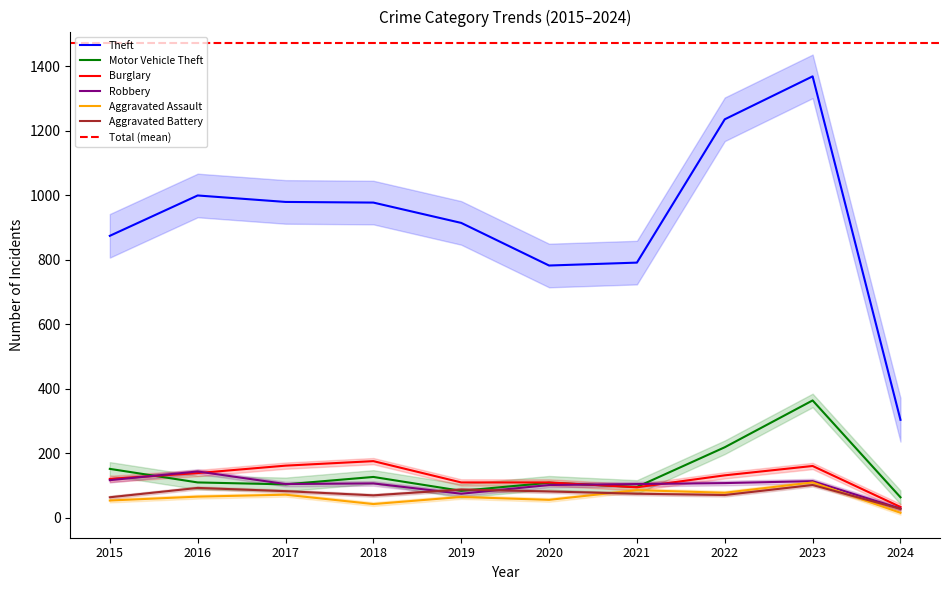

Reading right to left, extract all data points from this chart.

Theft: 2024=304	2023=1368	2022=1235	2021=791	2020=782	2019=914	2018=977	2017=979	2016=999	2015=874
Motor Vehicle Theft: 2024=64	2023=364	2022=219	2021=96	2020=109	2019=84	2018=127	2017=104	2016=110	2015=152
Burglary: 2024=34	2023=161	2022=132	2021=95	2020=110	2019=110	2018=176	2017=162	2016=139	2015=121
Robbery: 2024=29	2023=114	2022=108	2021=105	2020=102	2019=75	2018=107	2017=105	2016=144	2015=117
Aggravated Assault: 2024=16	2023=110	2022=78	2021=86	2020=56	2019=65	2018=43	2017=72	2016=66	2015=54
Aggravated Battery: 2024=28	2023=102	2022=71	2021=75	2020=82	2019=88	2018=70	2017=83	2016=93	2015=64